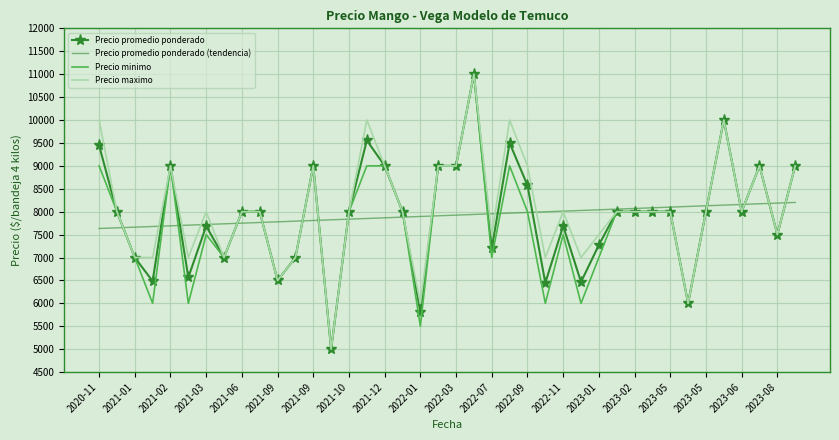

What is the maximum value for Precio promedio ponderado?

11000.0